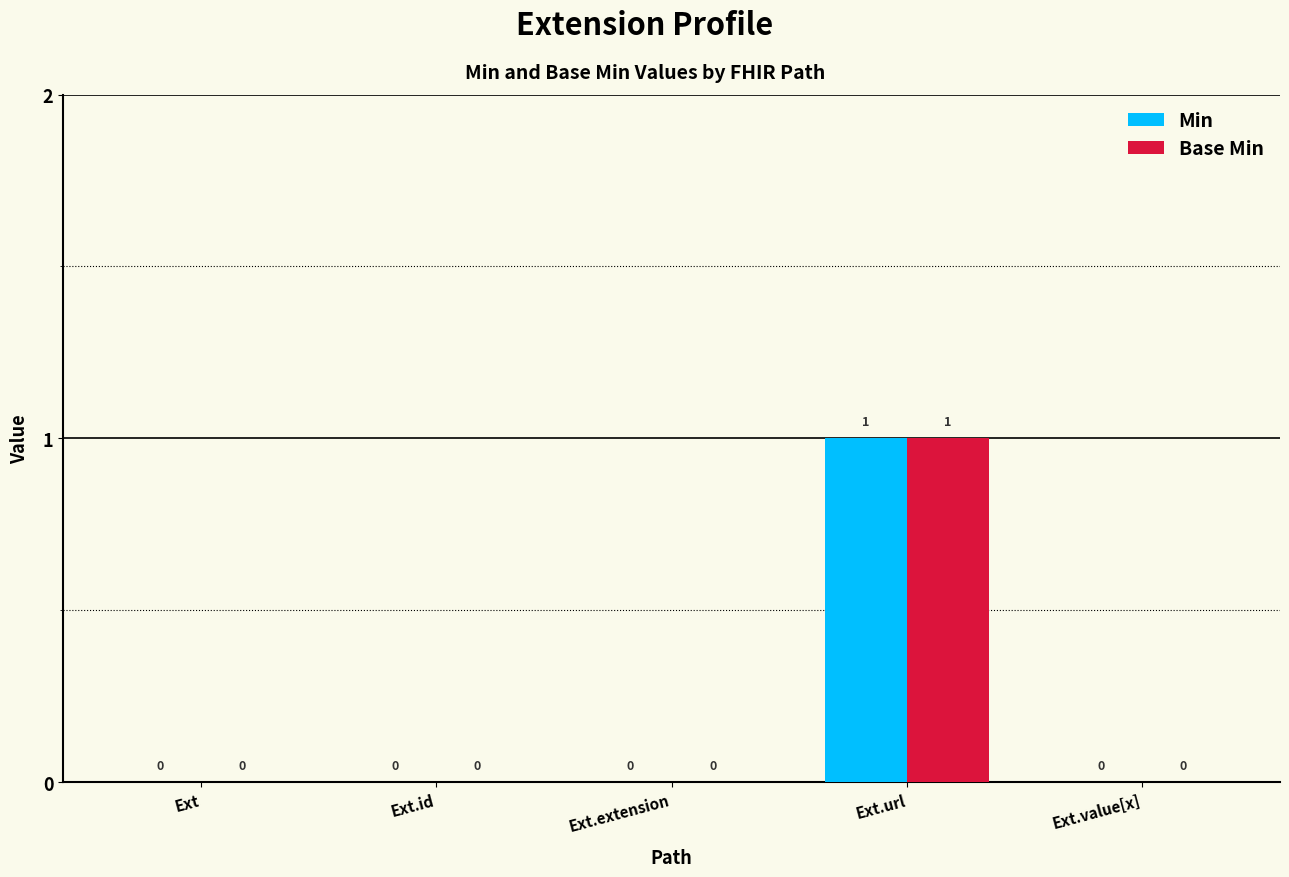

True or false: Base Min has a value of 0 at Ext.

True